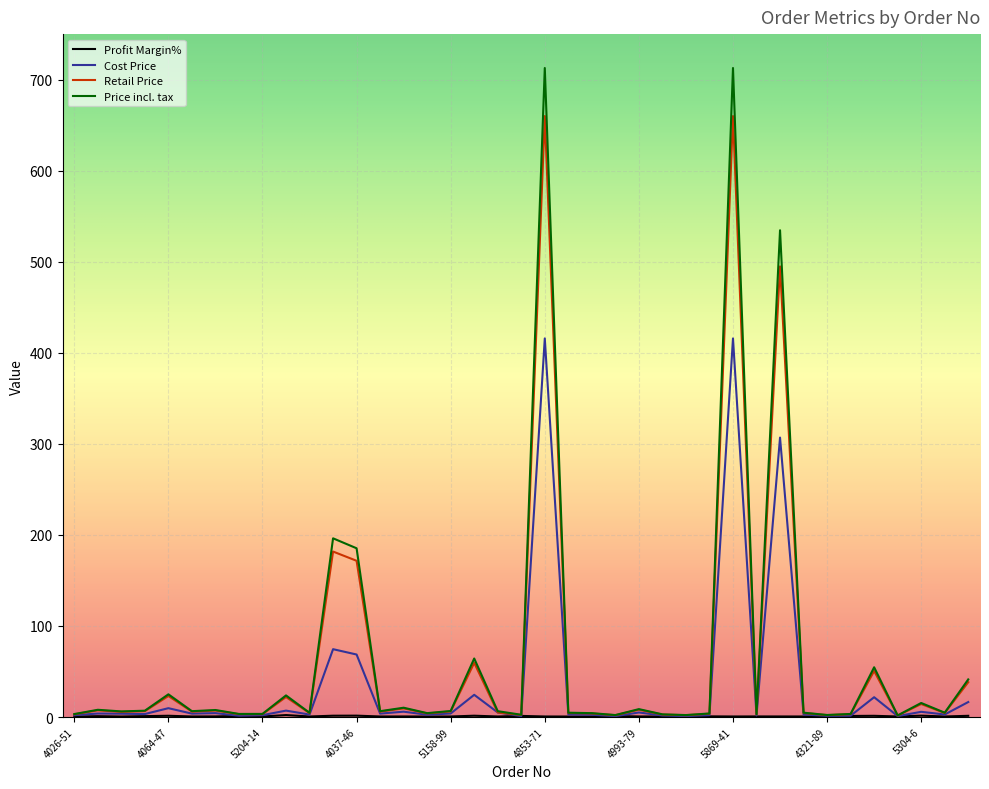

Which series has the widest spread of values?

Price incl. tax